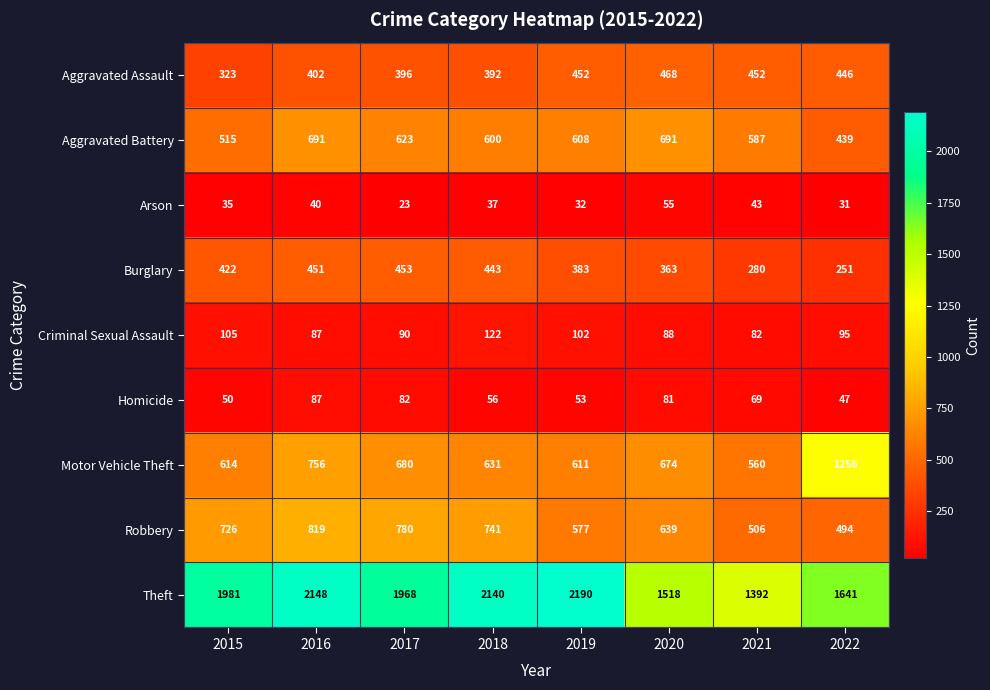

At how many categories does at least one series exceed 590?

8